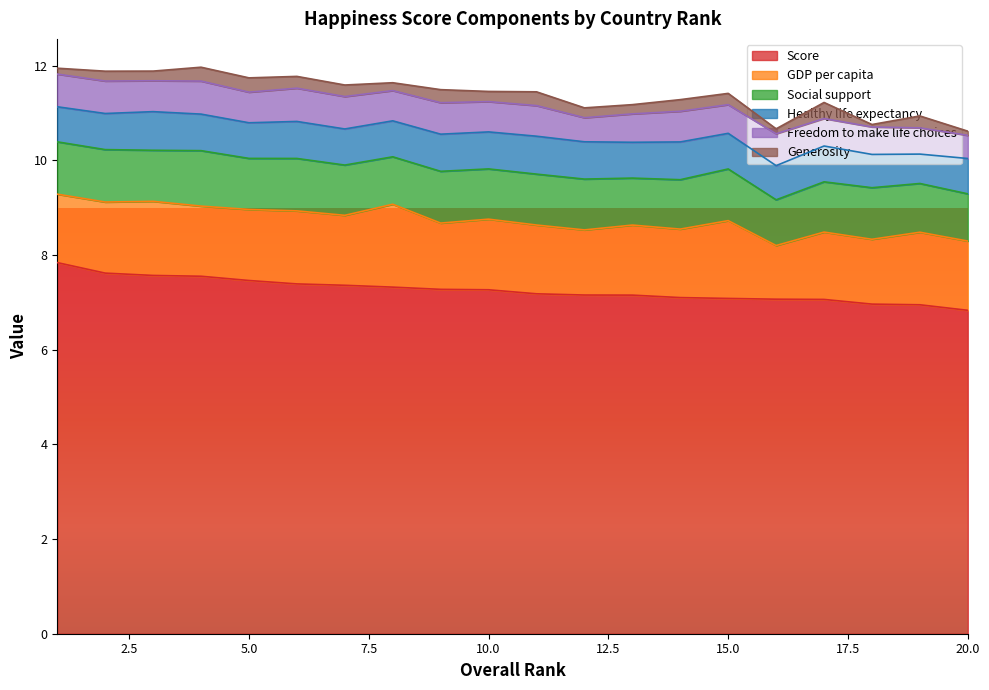

What is the difference between the second highest and second lowest values in the GDP per capita series?

0.3